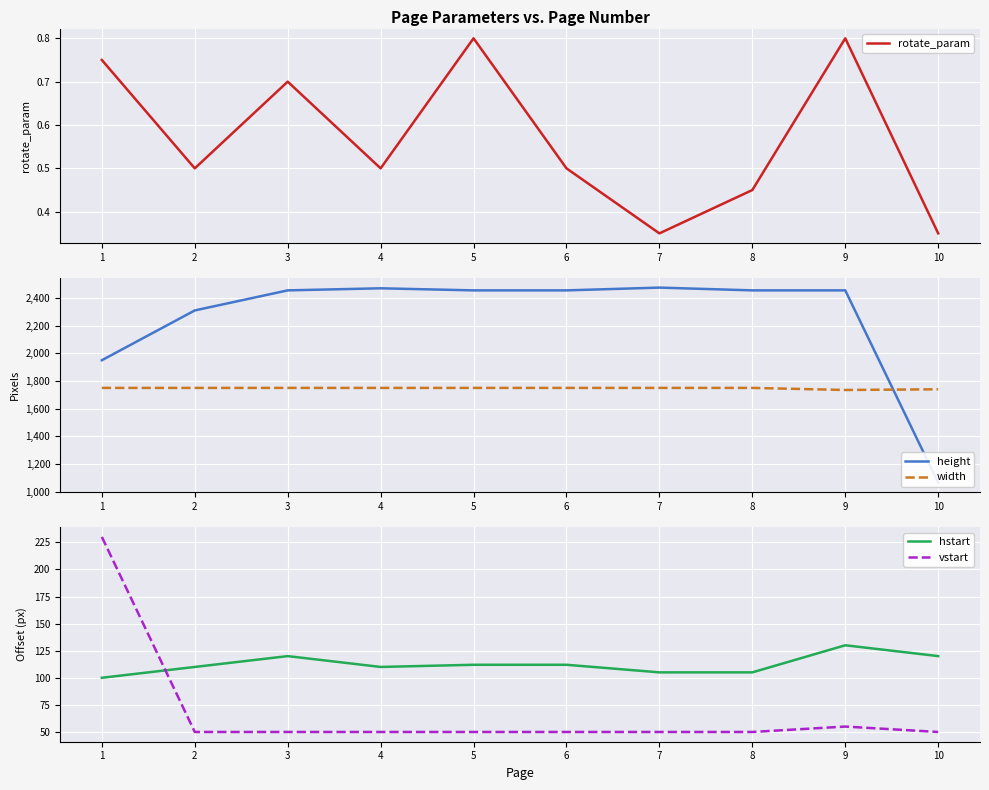

The width series shows 1750.0 at 4. True or false?

True